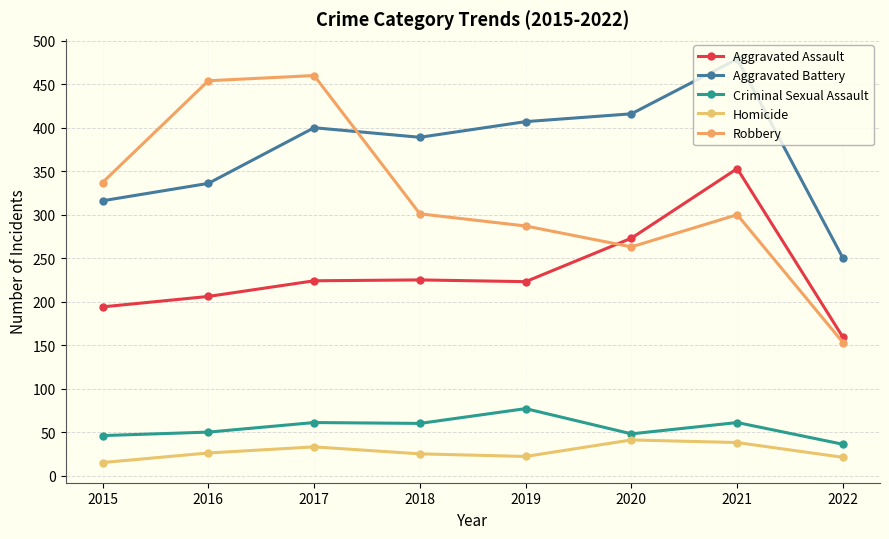

What is the value of the Homicide point at the 2nd from the left?

26